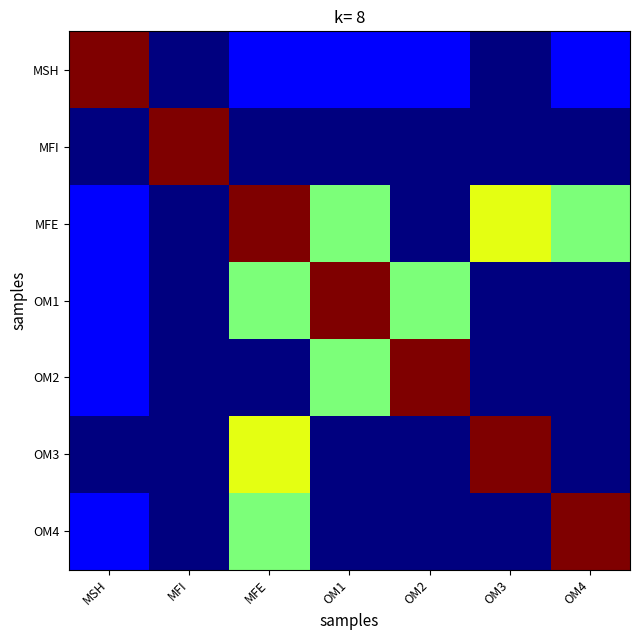

At which category is the sum across all series the highest?

MFE